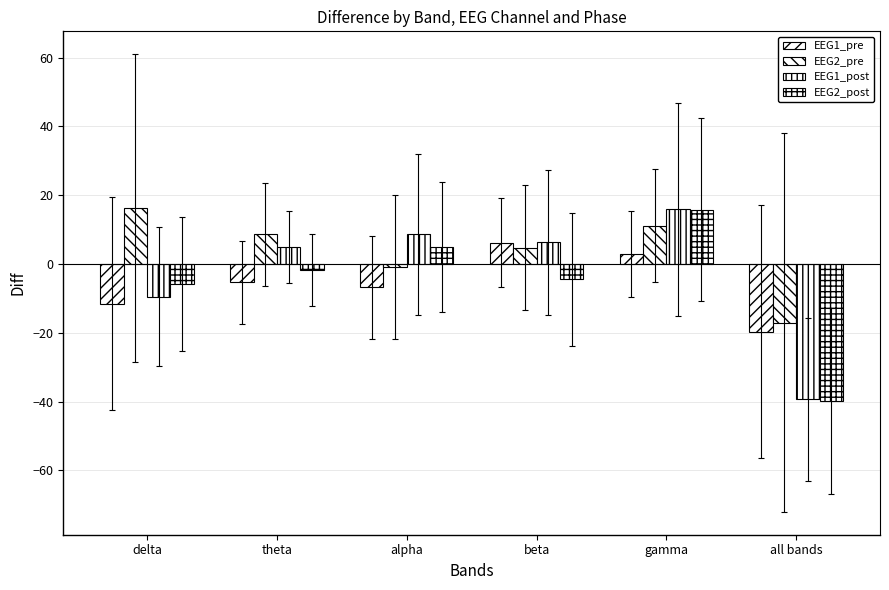

Which series has the largest total across all categories?

EEG2_pre